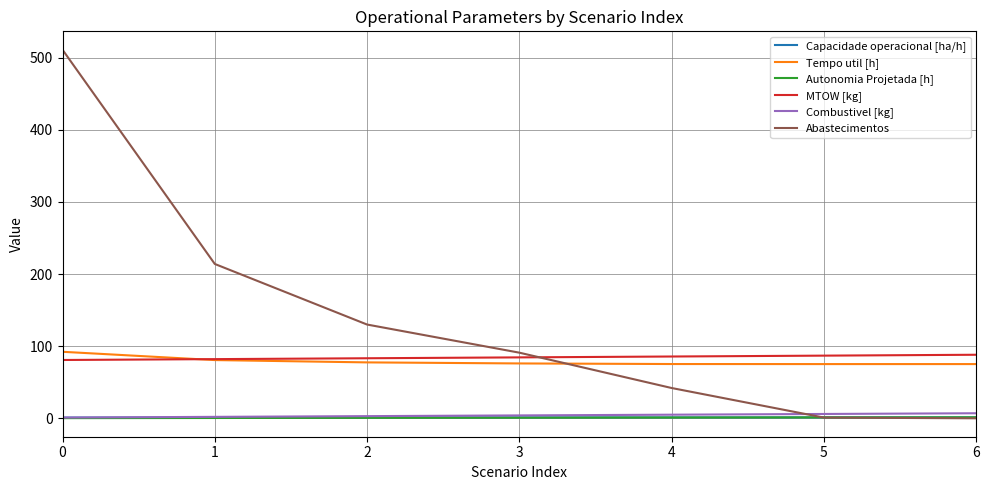

Which series has the widest spread of values?

Abastecimentos